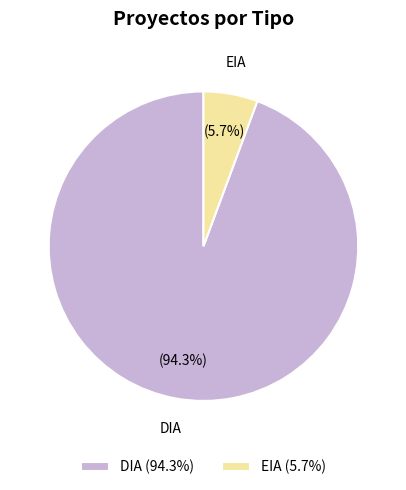

What portion of the pie excludes EIA (5.7%)?

94.3%